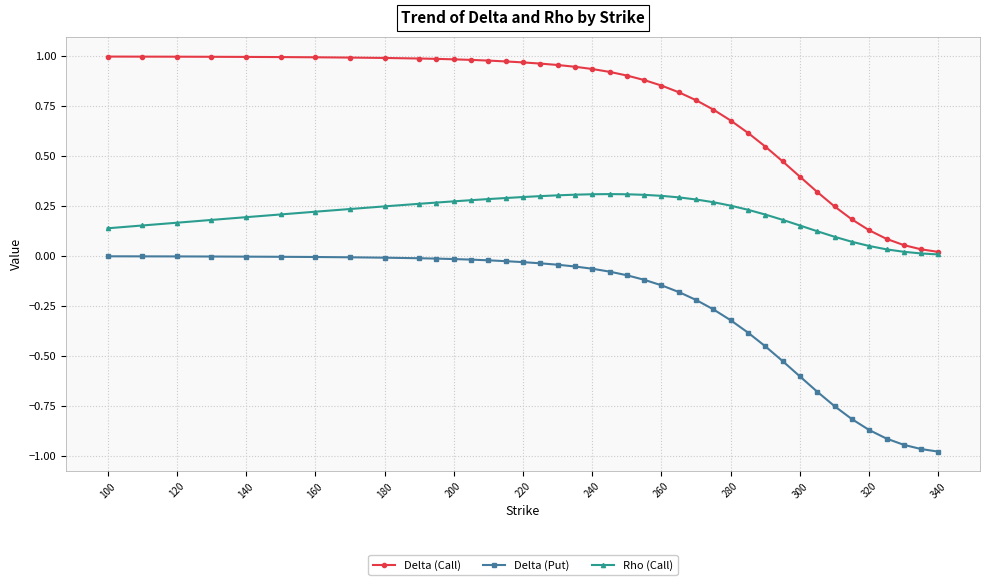

Which series has the largest total across all categories?

Delta (Call)